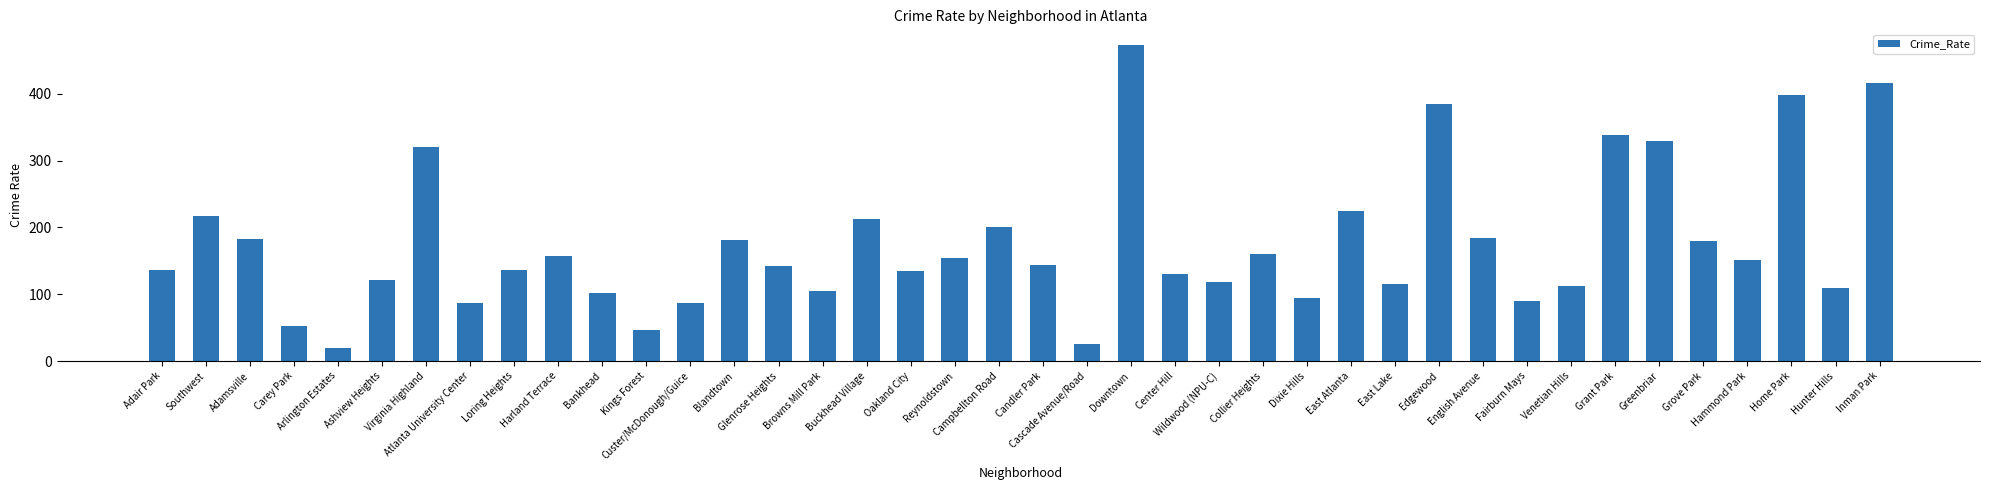

What is the value of the 3rd bar from the left?

182